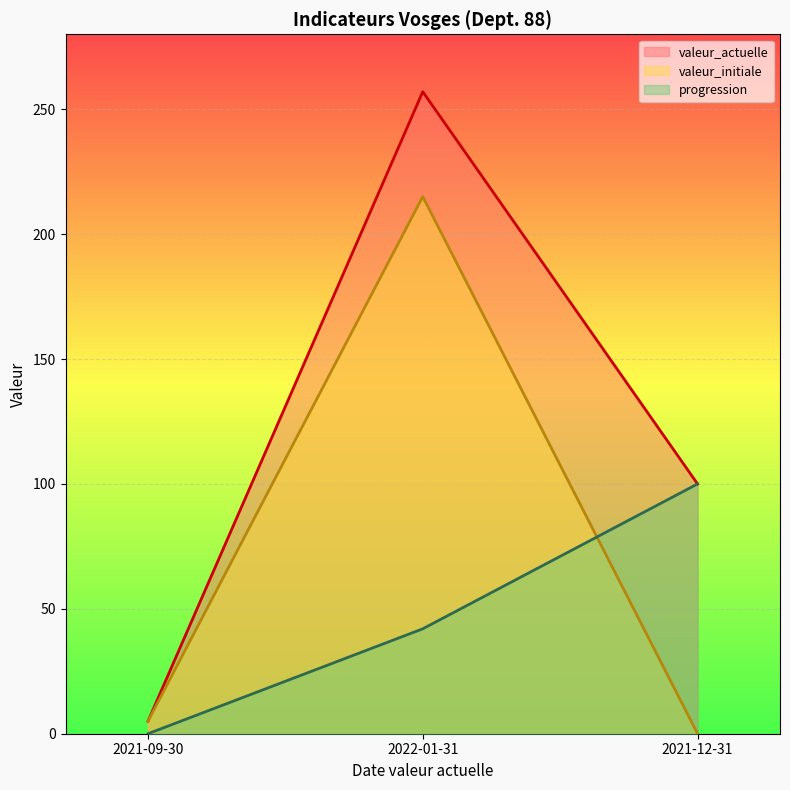

Which category has the highest value in the progression series?

2021-12-31